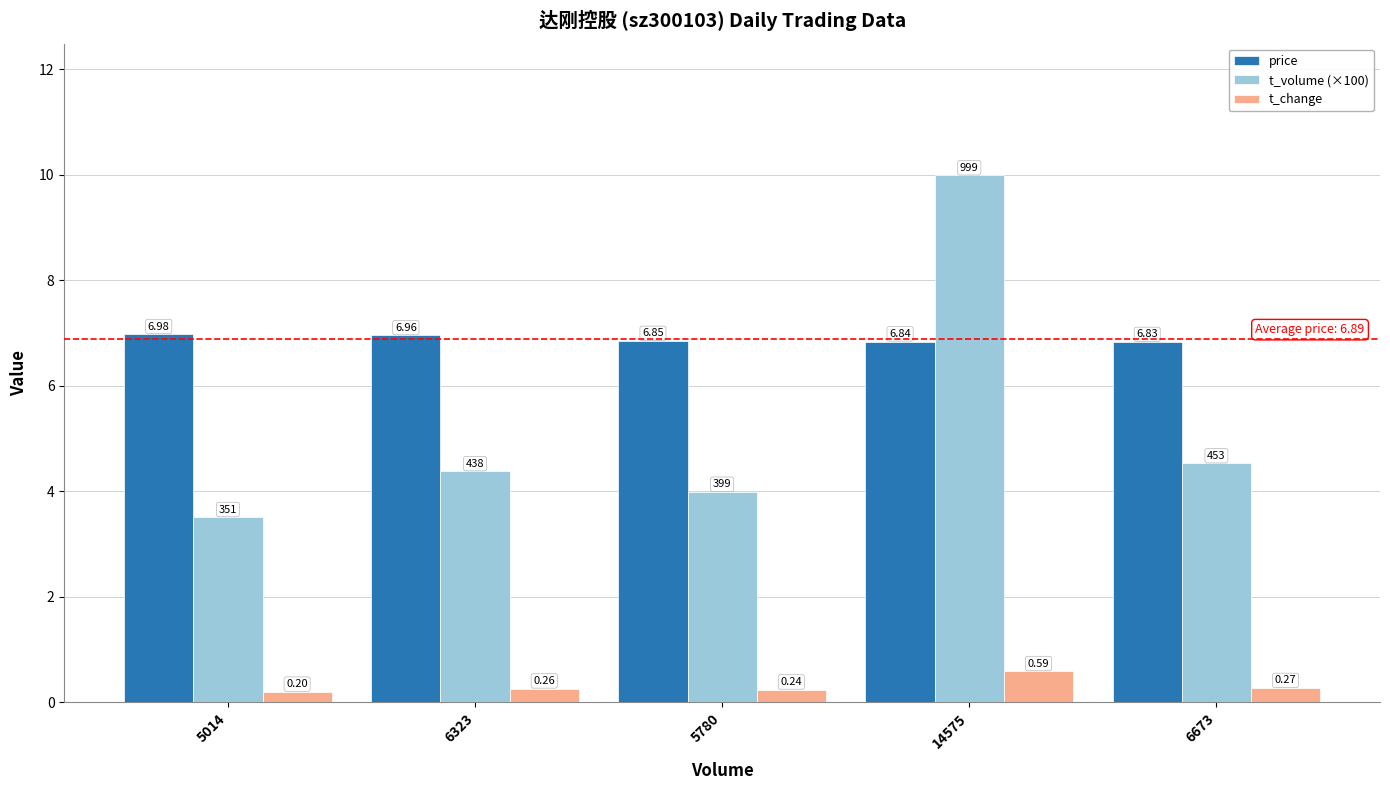

The price series shows 11.6 at 5014. True or false?

False